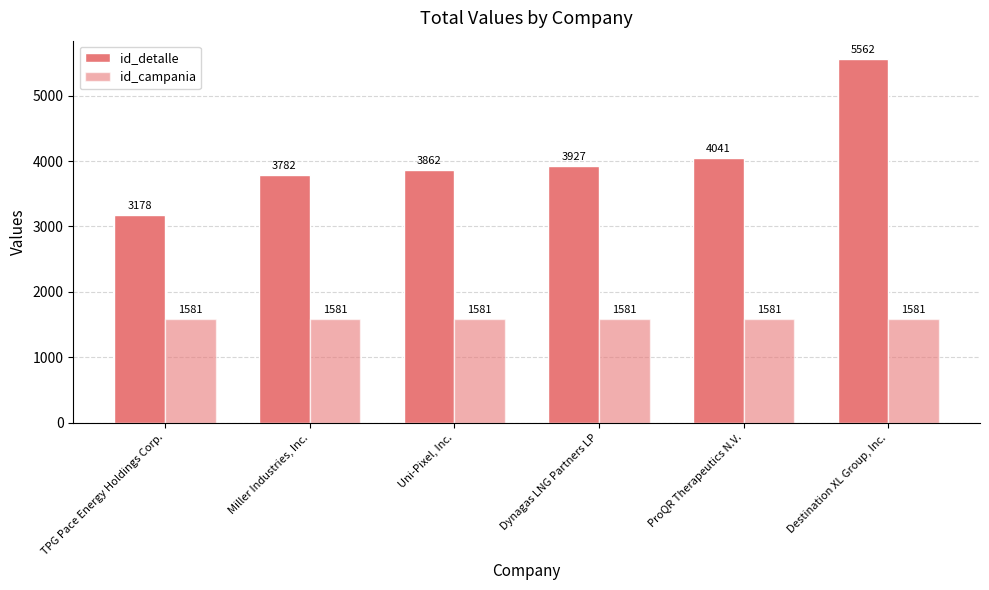

Which category has the highest value across all series?

Destination XL Group, Inc.